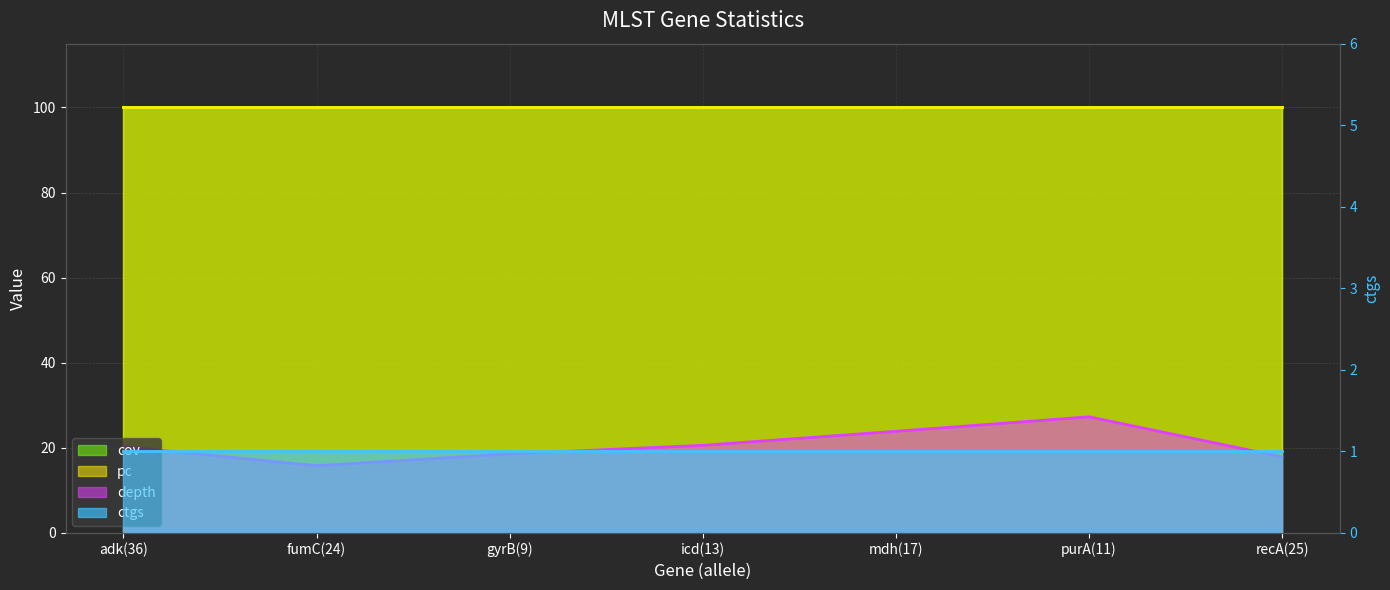

The value of depth line at fumC(24) is 23.7. True or false?

False